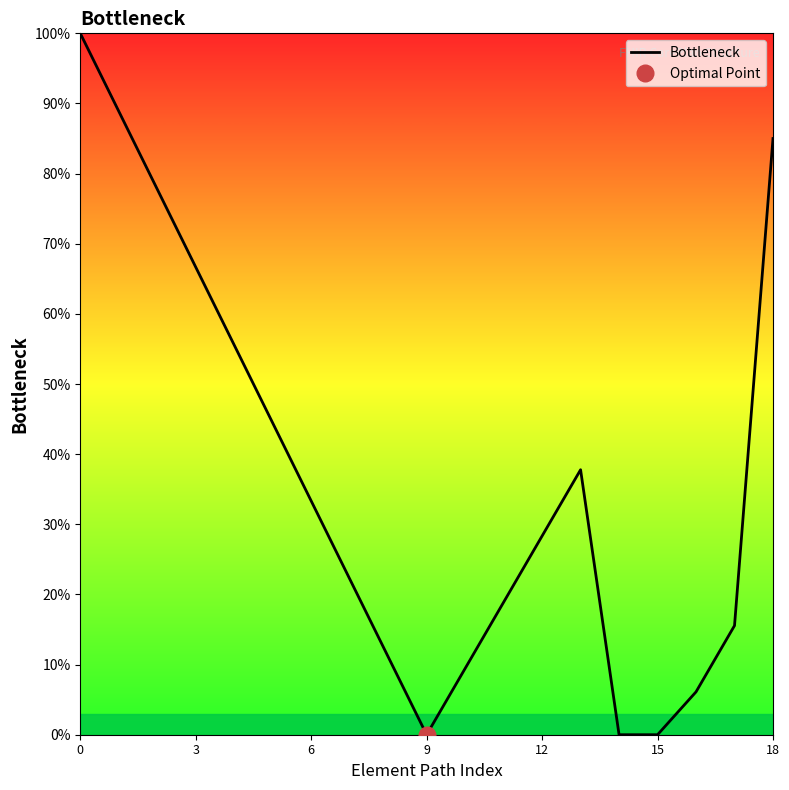

What is the label of the 11th point from the right?

8